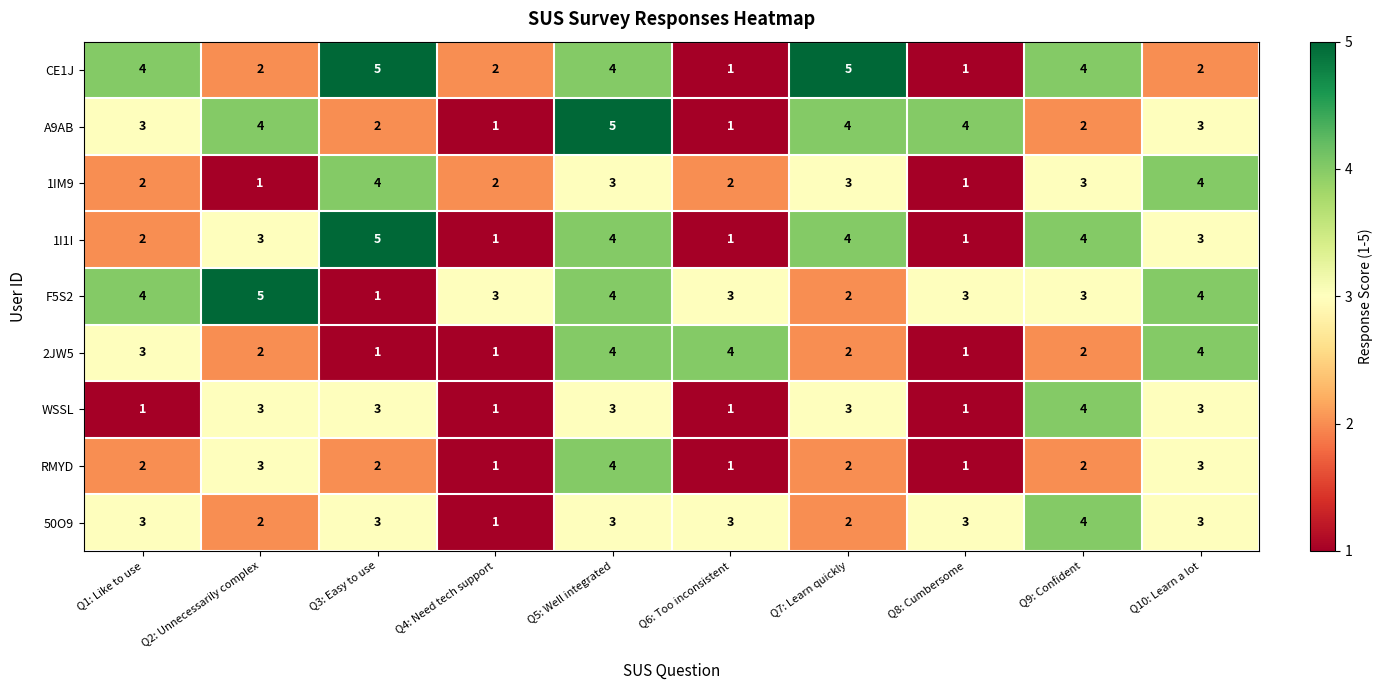

At which category is the sum across all series the highest?

Q5: Well integrated